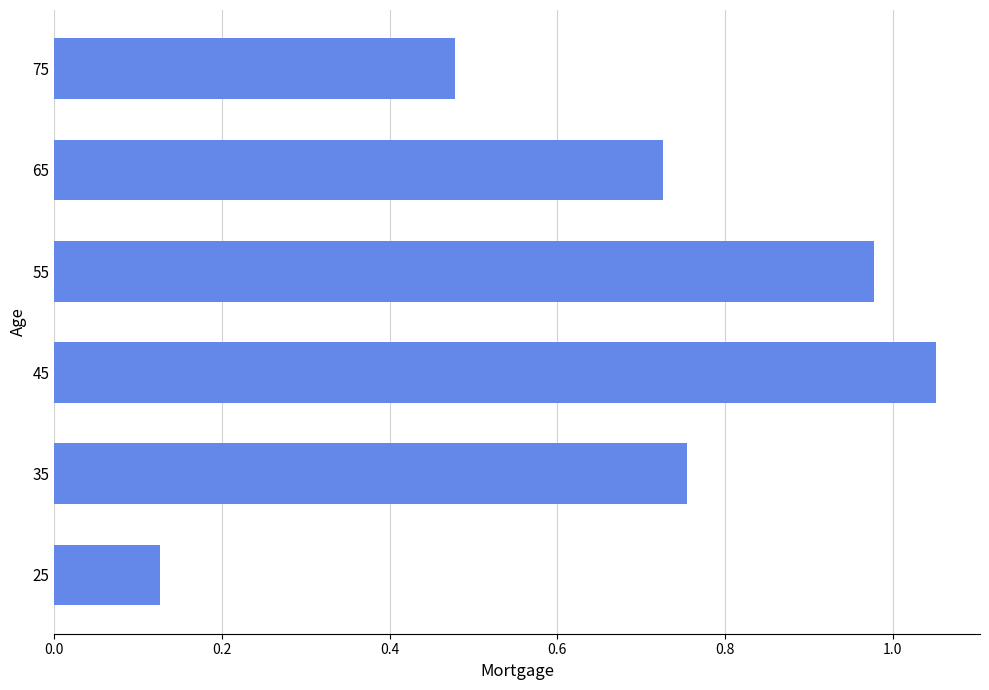

What is the change in value from 25 to 55?

+0.9